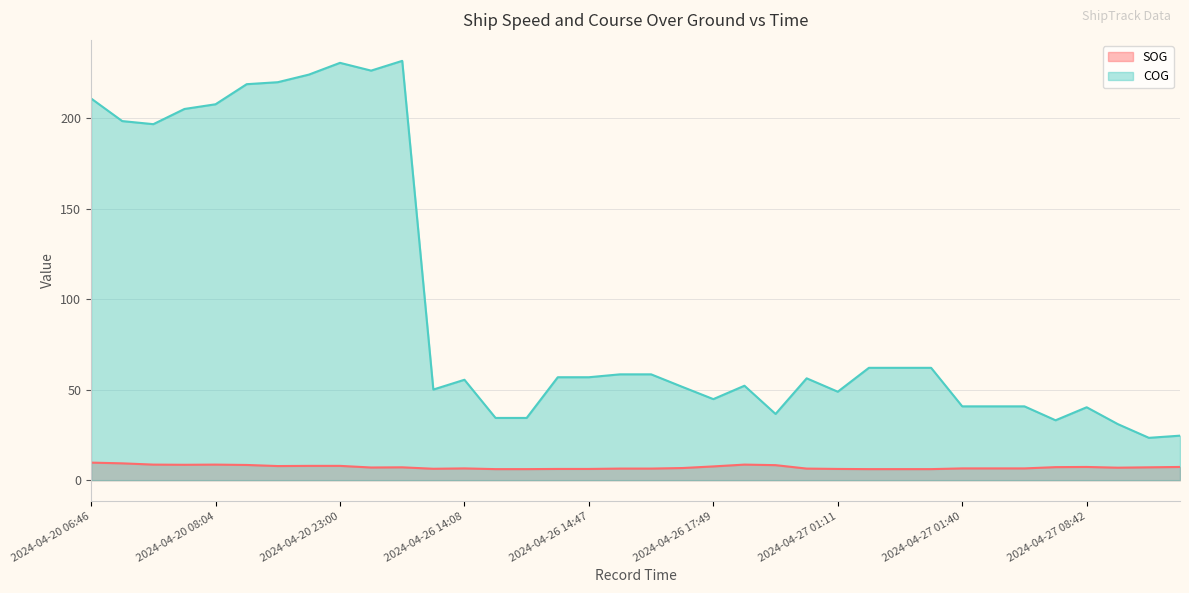

True or false: SOG and COG intersect in this chart.

False